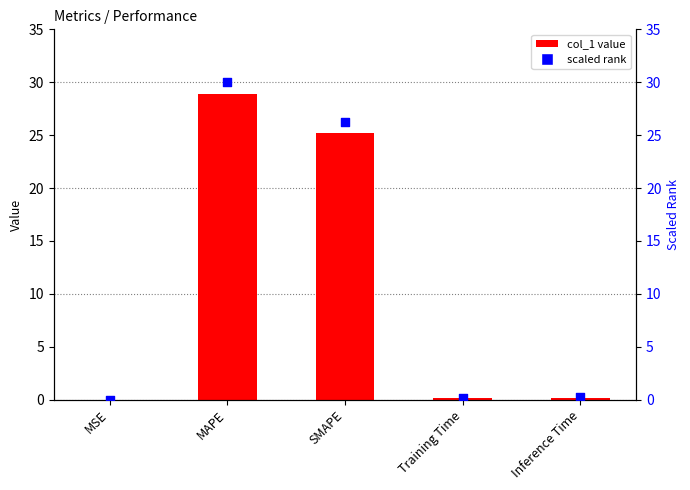

At which category is the sum across all series the highest?

MAPE